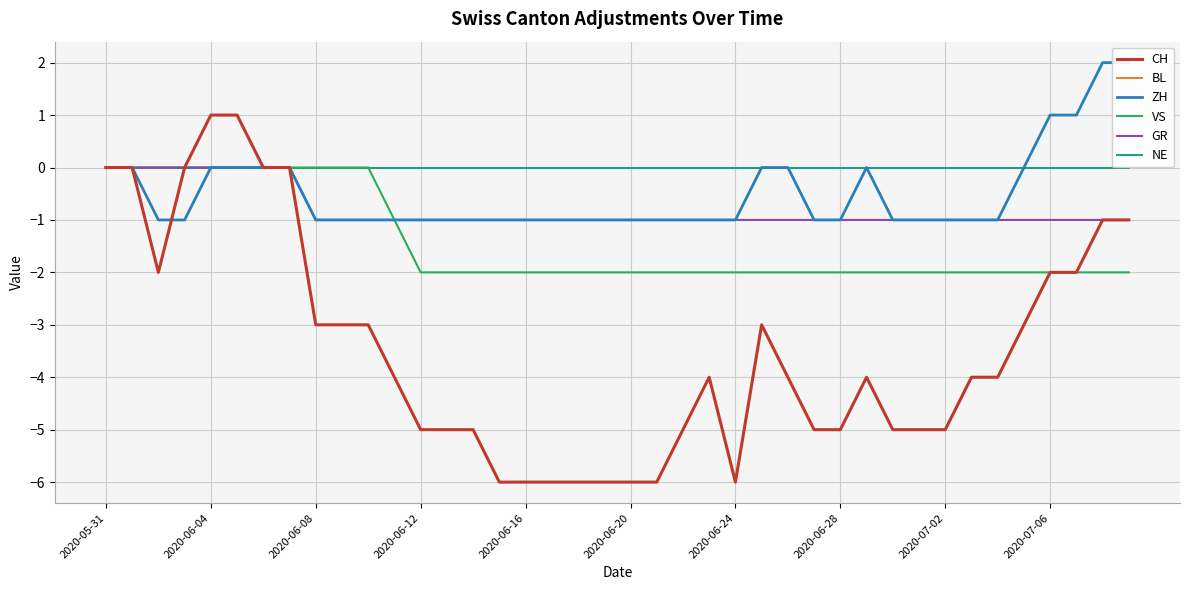

Reading left to right, what are all the values shown in this chart?

CH: 0	0	-2	0	1	1	0	0	-3	-3	-3	-4	-5	-5	-5	-6	-6	-6	-6	-6	-6	-6	-5	-4	-6	-3	-4	-5	-5	-4	-5	-5	-5	-4	-4	-3	-2	-2	-1	-1
BL: 0	0	0	0	0	0	0	0	0	0	0	0	0	0	0	0	0	0	0	0	0	0	0	0	0	0	0	0	0	0	0	0	0	0	0	0	0	0	0	0
ZH: 0	0	-1	-1	0	0	0	0	-1	-1	-1	-1	-1	-1	-1	-1	-1	-1	-1	-1	-1	-1	-1	-1	-1	0	0	-1	-1	0	-1	-1	-1	-1	-1	0	1	1	2	2
VS: 0	0	0	0	0	0	0	0	0	0	0	-1	-2	-2	-2	-2	-2	-2	-2	-2	-2	-2	-2	-2	-2	-2	-2	-2	-2	-2	-2	-2	-2	-2	-2	-2	-2	-2	-2	-2
GR: 0	0	0	0	0	0	0	0	-1	-1	-1	-1	-1	-1	-1	-1	-1	-1	-1	-1	-1	-1	-1	-1	-1	-1	-1	-1	-1	-1	-1	-1	-1	-1	-1	-1	-1	-1	-1	-1
NE: 0	0	0	0	0	0	0	0	0	0	0	0	0	0	0	0	0	0	0	0	0	0	0	0	0	0	0	0	0	0	0	0	0	0	0	0	0	0	0	0